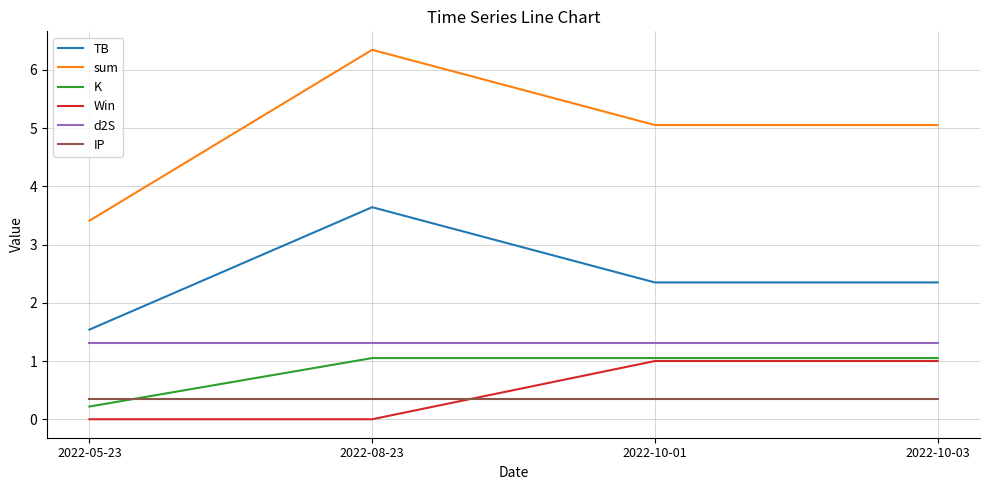

What is the maximum value shown in the chart?

6.3